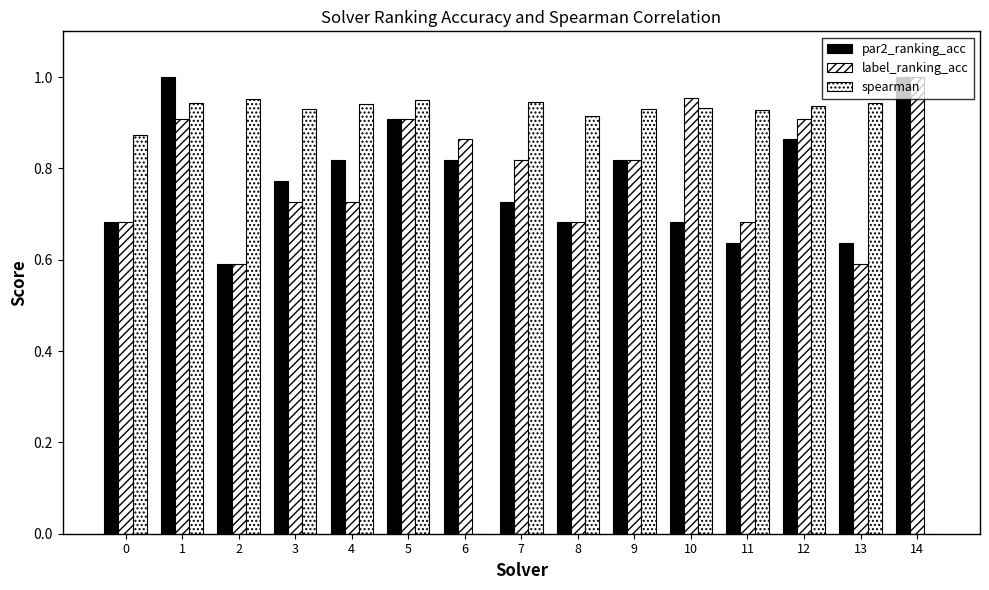

What is the maximum value for label_ranking_acc?

1.0